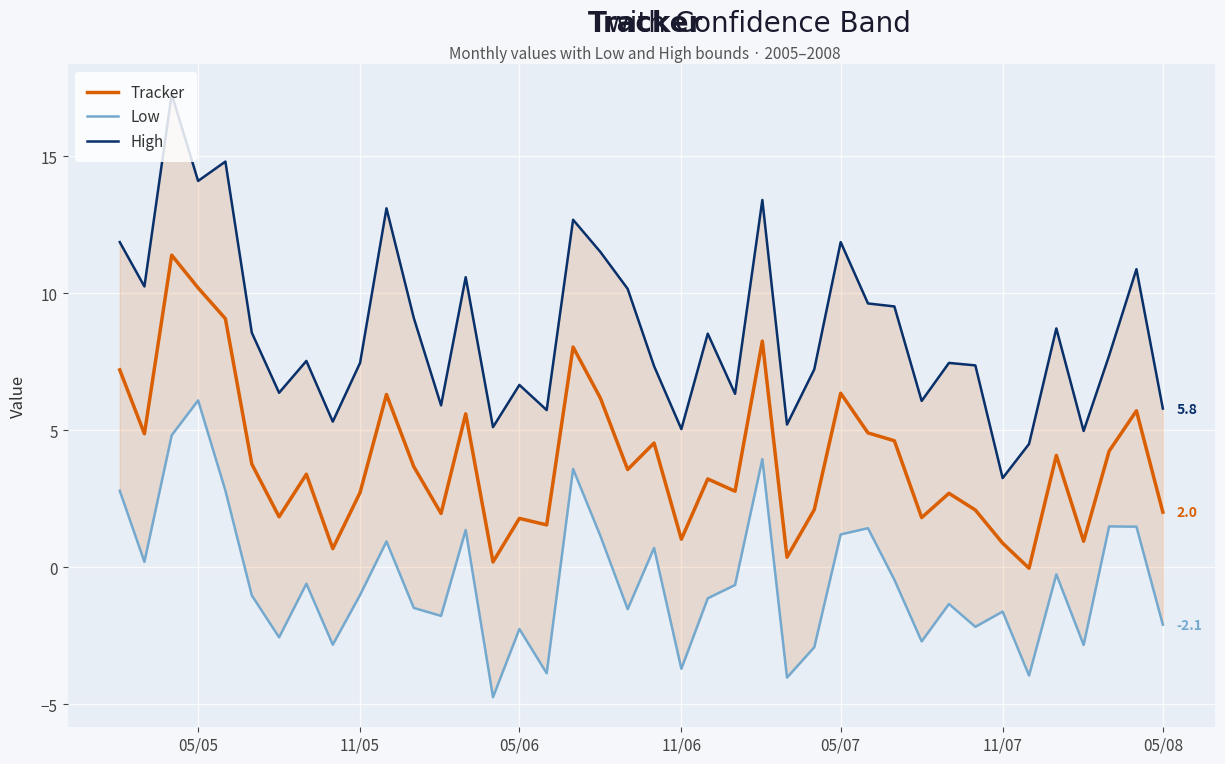

How many values in the High series are below 7?

14